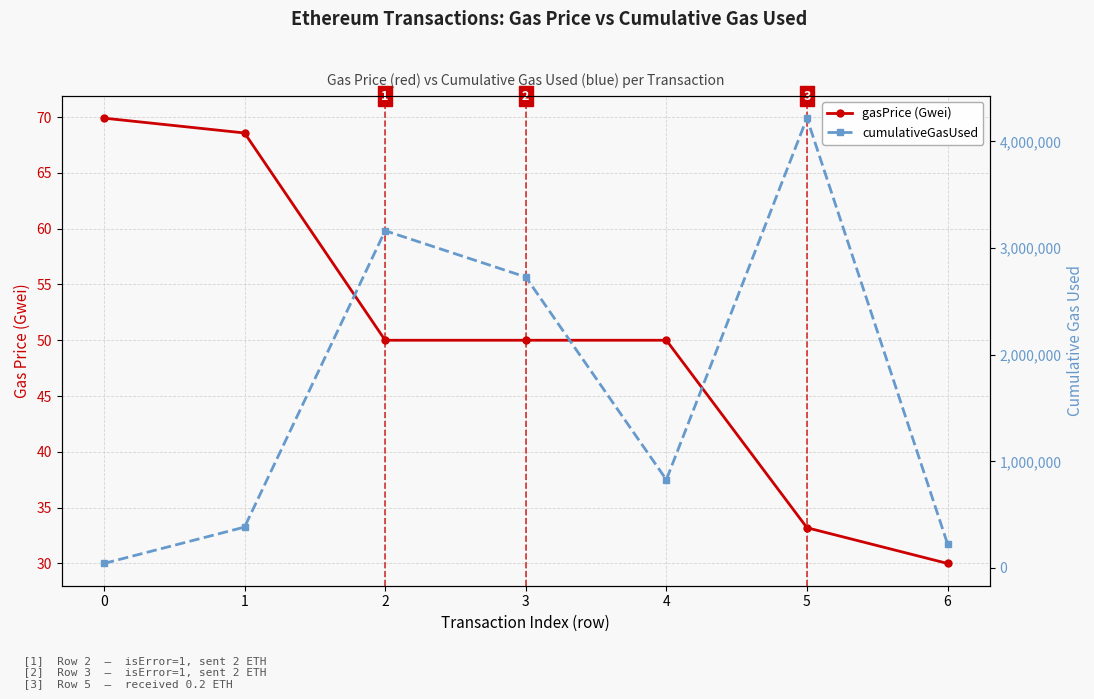

What is the approximate value of gasPrice (Gwei) at 4?

50.0